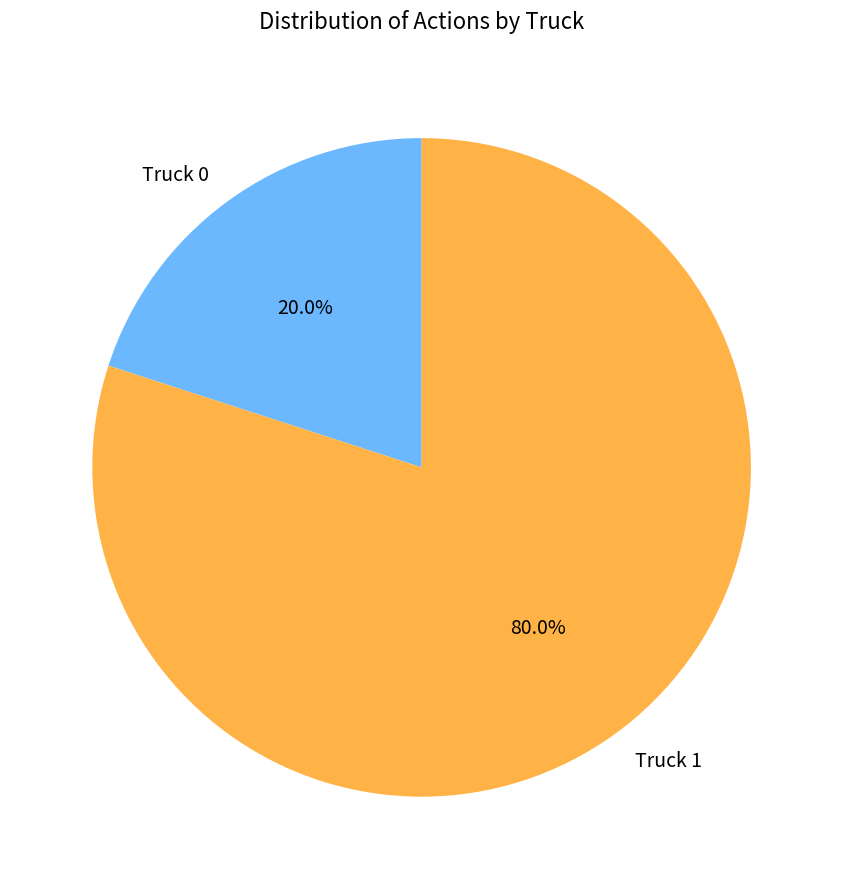

What percentage do Truck 0 and Truck 1 together represent?

100.0%